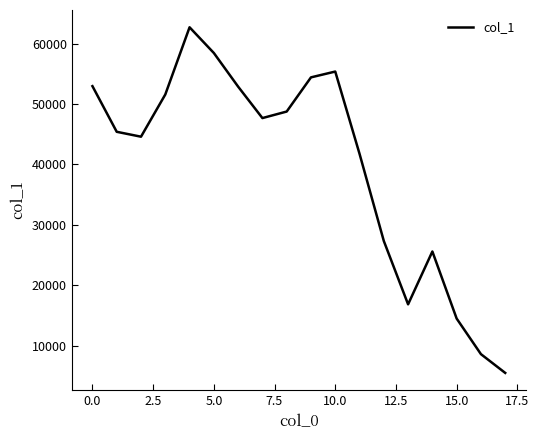

What is the difference between the maximum and minimum values?

57230